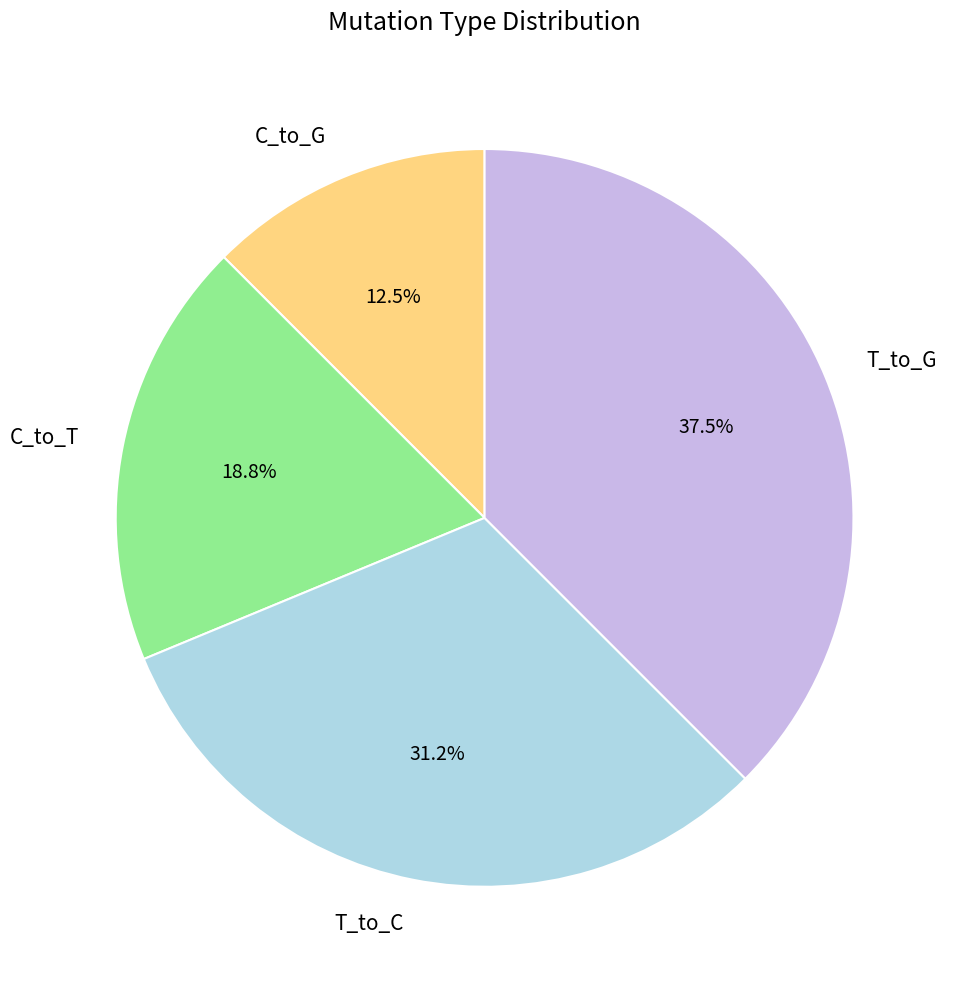

To the nearest percent, what is the difference between the largest and smallest slice percentages?

25%